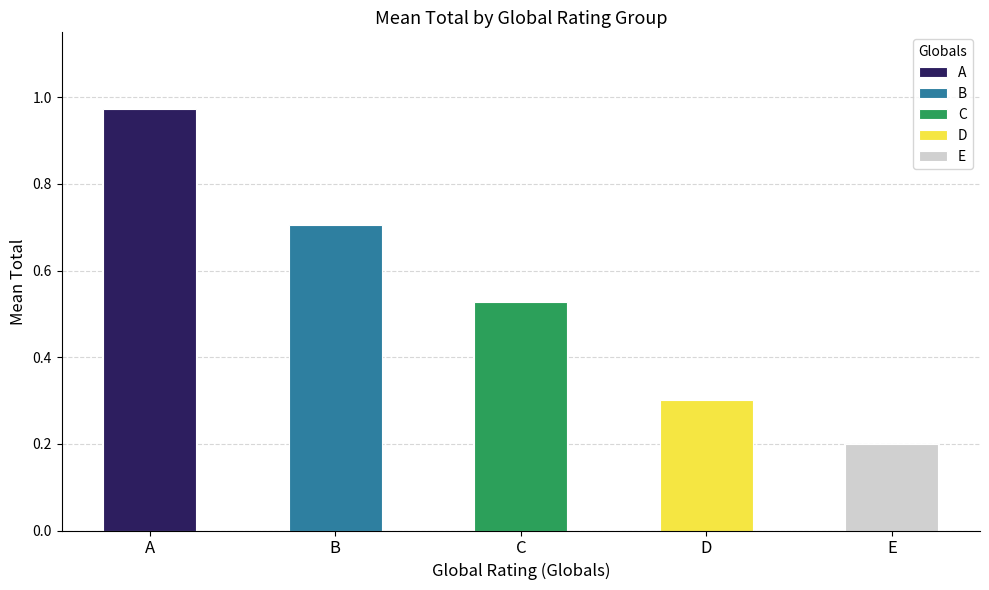

Which series has the widest spread of values?

D